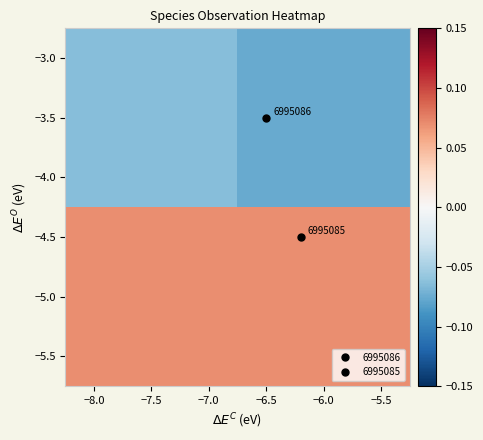

How many series are shown in this chart?

2